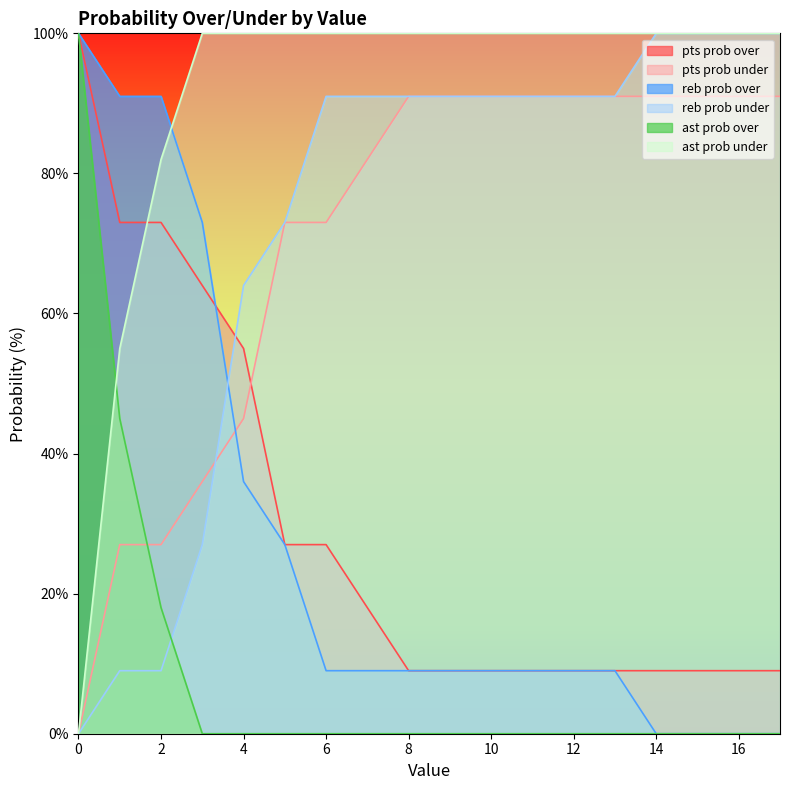

Does the chart display data point markers on the line(s)?

No